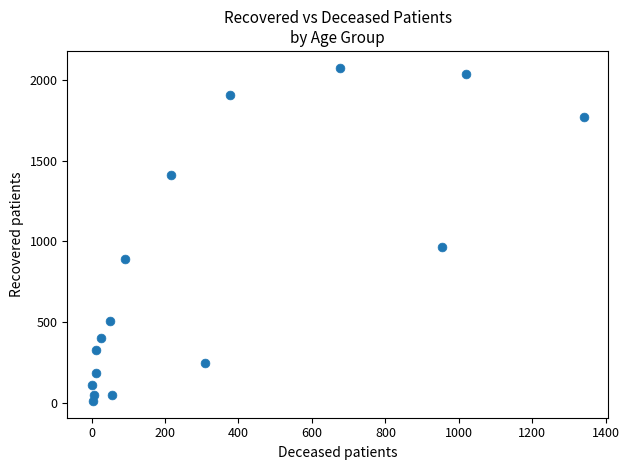

What is the range of Y values (max minus min)?

2069